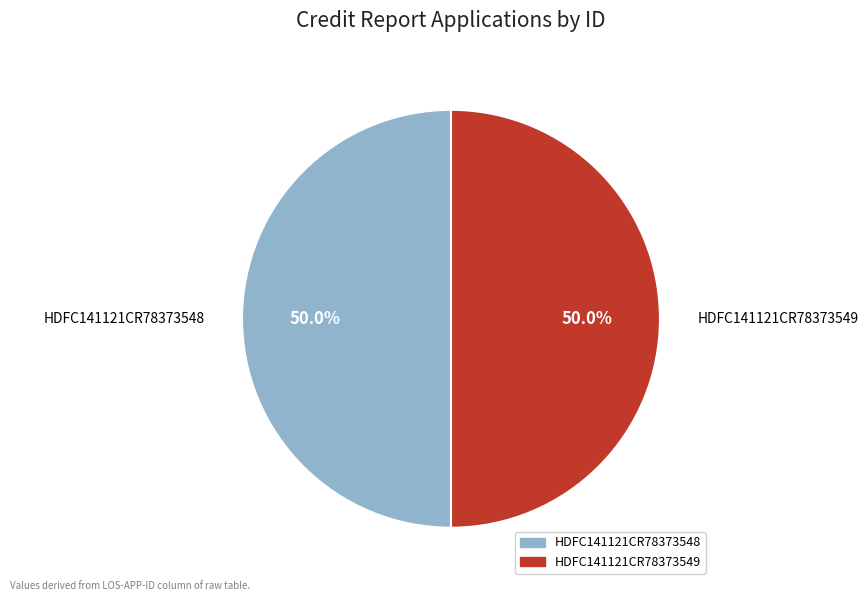

Approximately how many times larger is the value at HDFC141121CR78373549 compared to HDFC141121CR78373548?

1.0